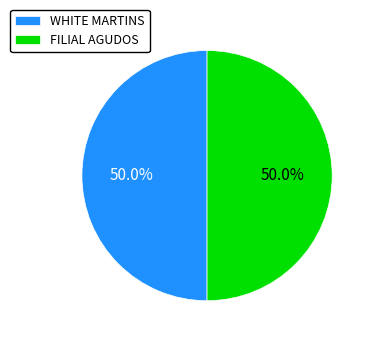

What is the ratio of the value at WHITE MARTINS to the value at FILIAL AGUDOS?

1.0